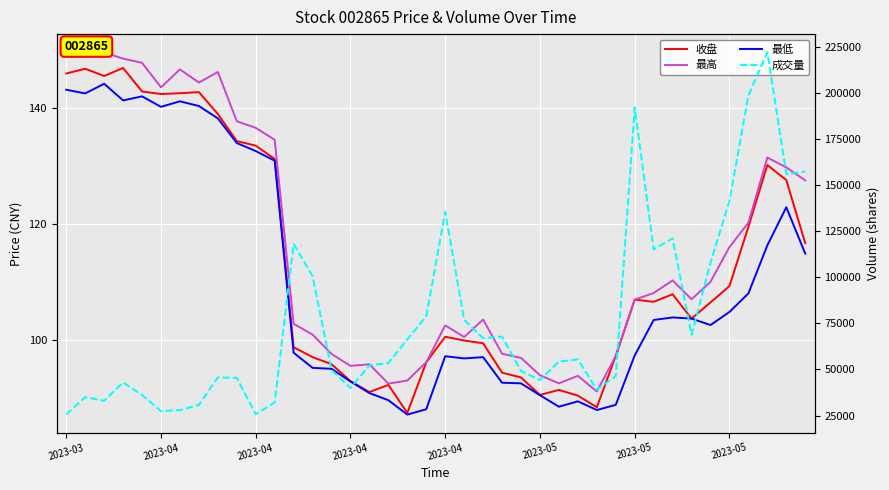

True or false: 最高 has more than 1 interior local peaks.

True